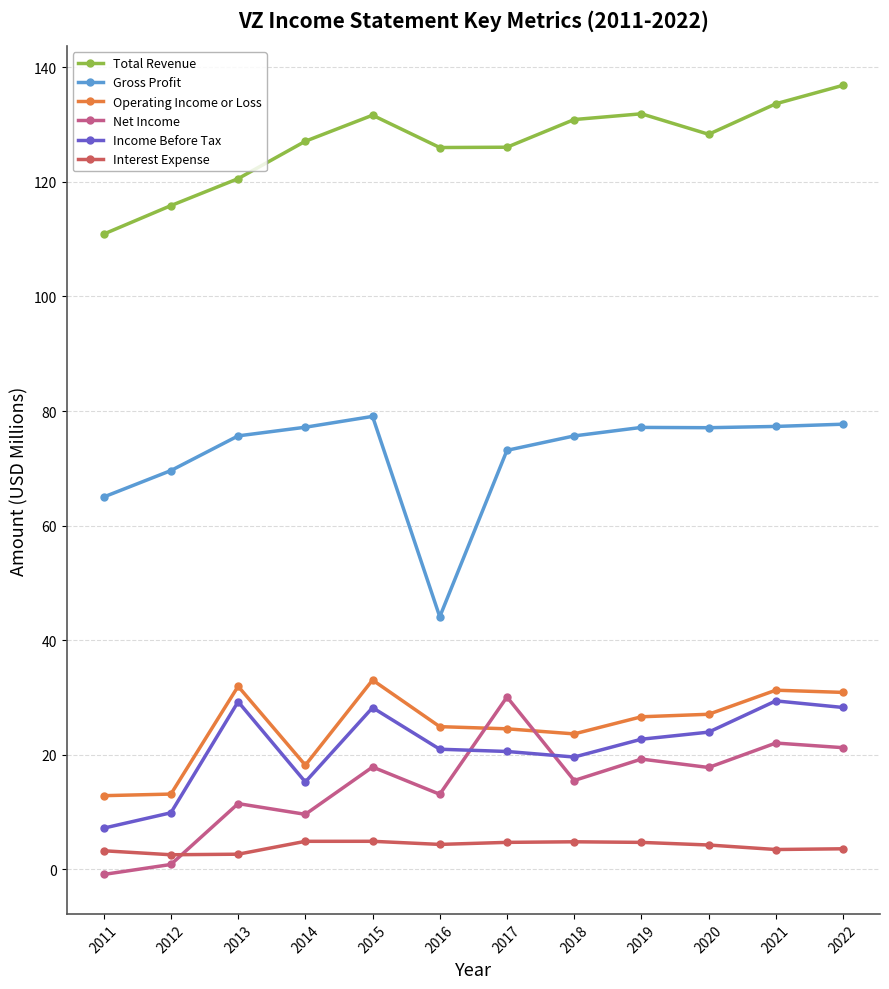

True or false: Net Income has more than 0 interior local peaks.

True